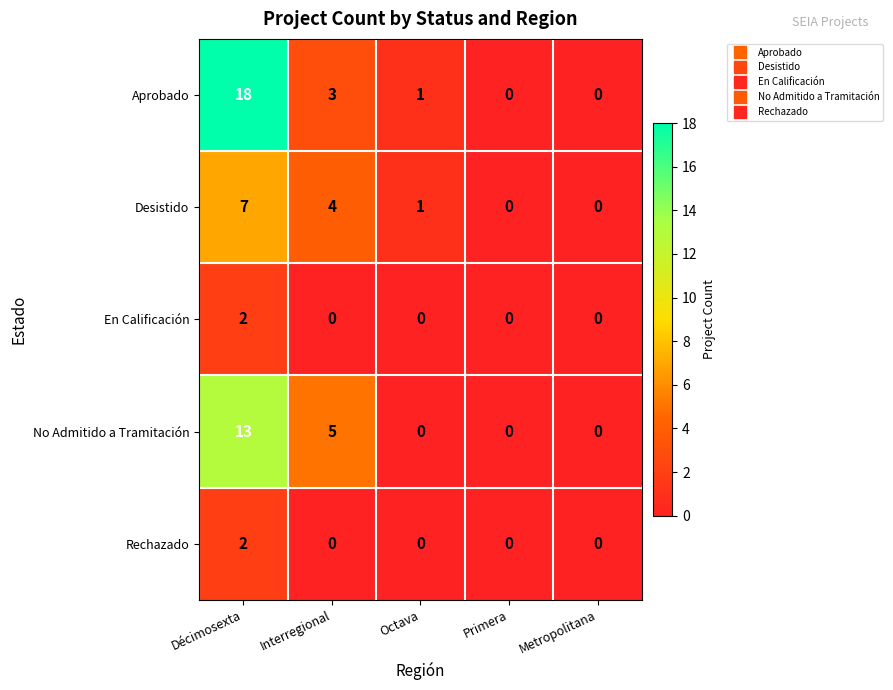

What is the spread (max minus min) of values at Interregional?

5